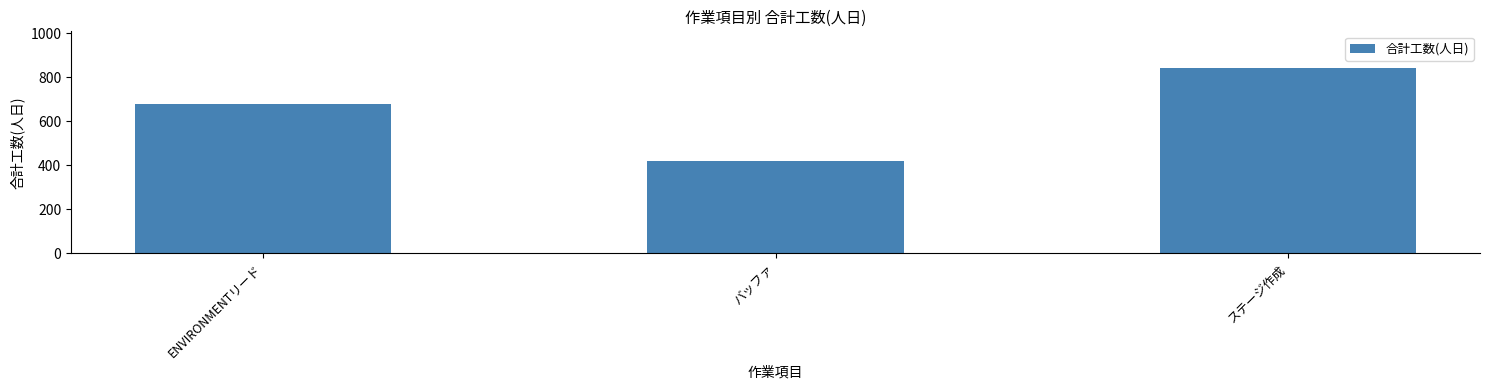

What is the change in value from バッファ to ステージ作成?

+420